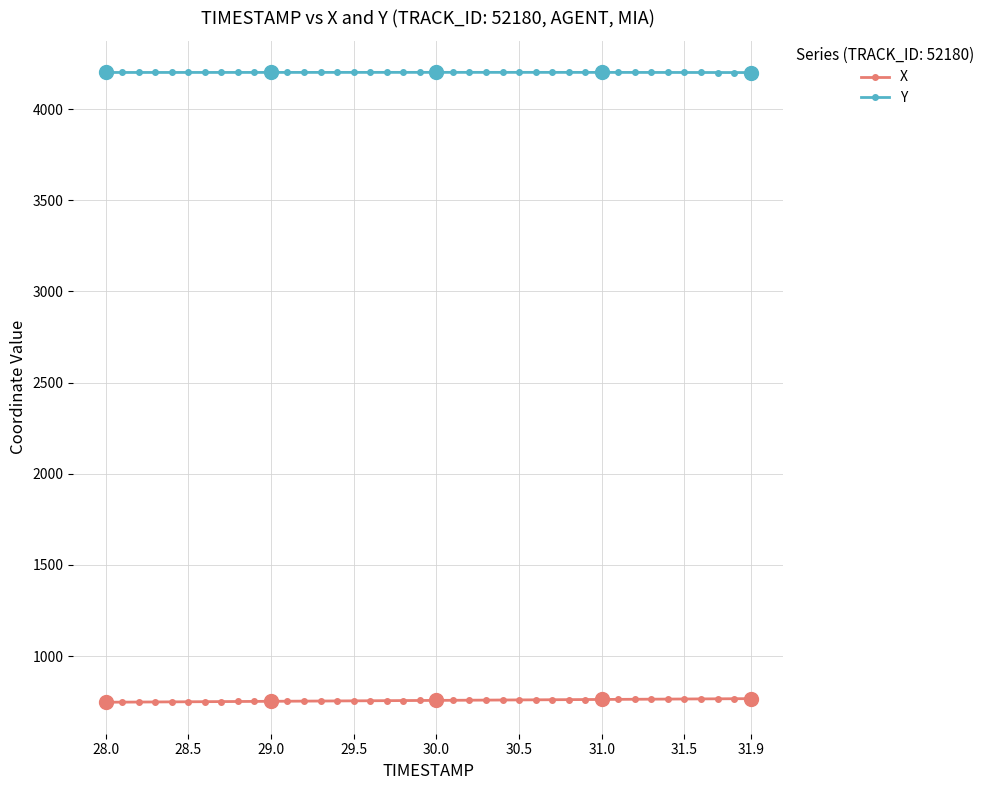

True or false: Y and X intersect in this chart.

False